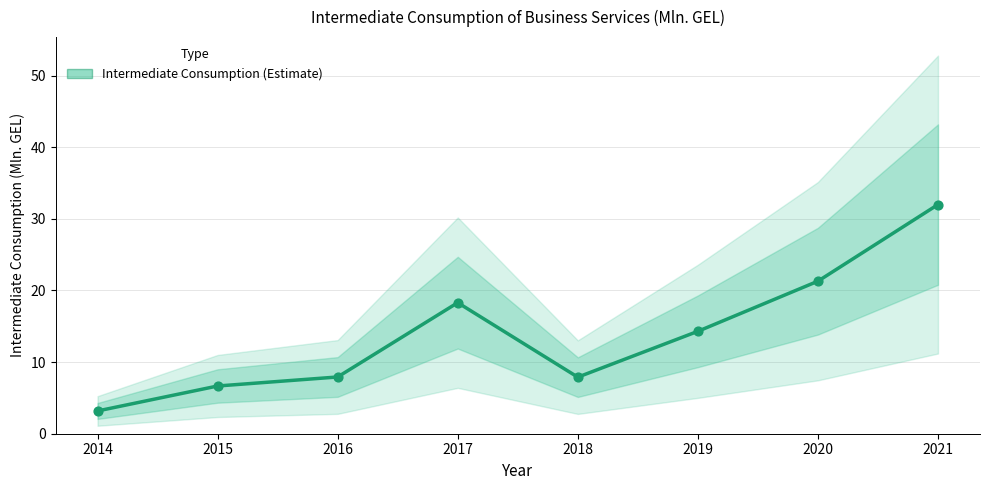

What is the change in value from 2019 to 2020?

+7.0